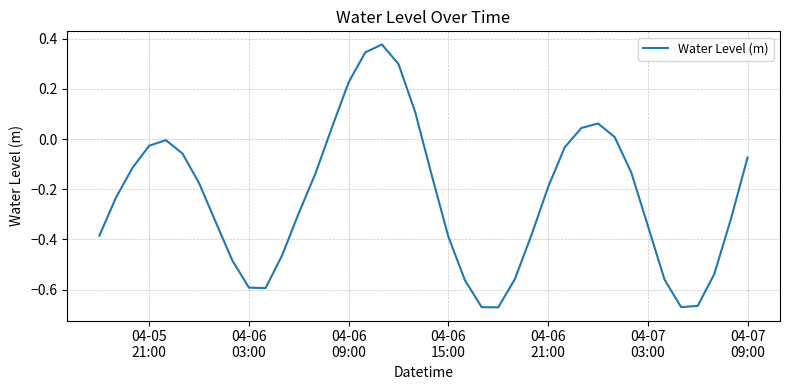

What is the difference between the maximum and minimum values?

1.0